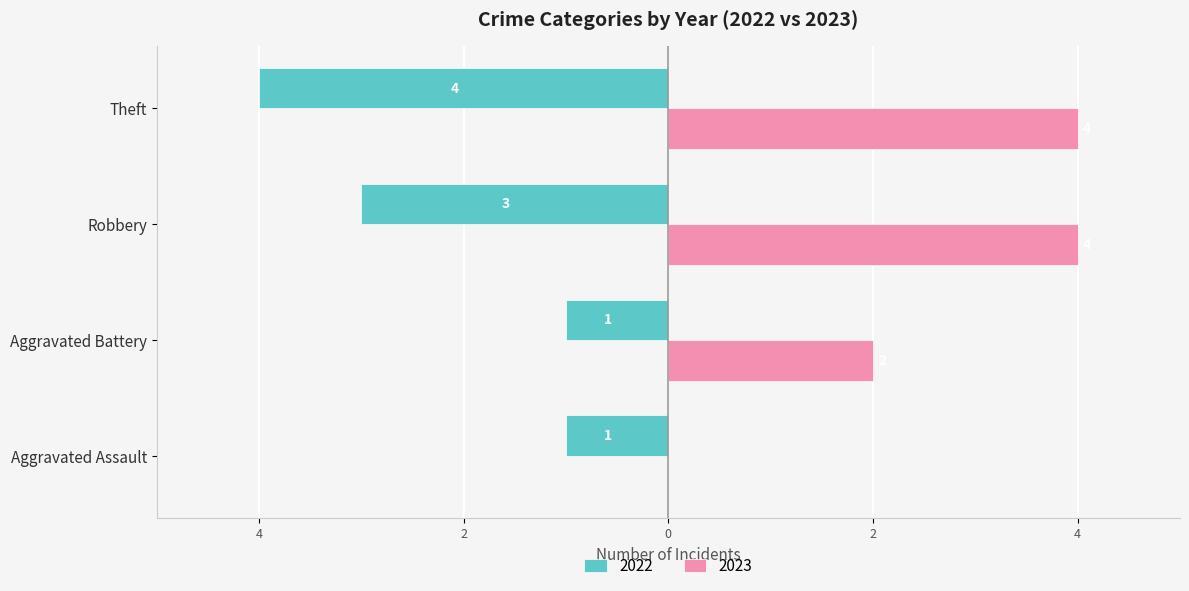

What are all the series names shown in the legend?

2022, 2023